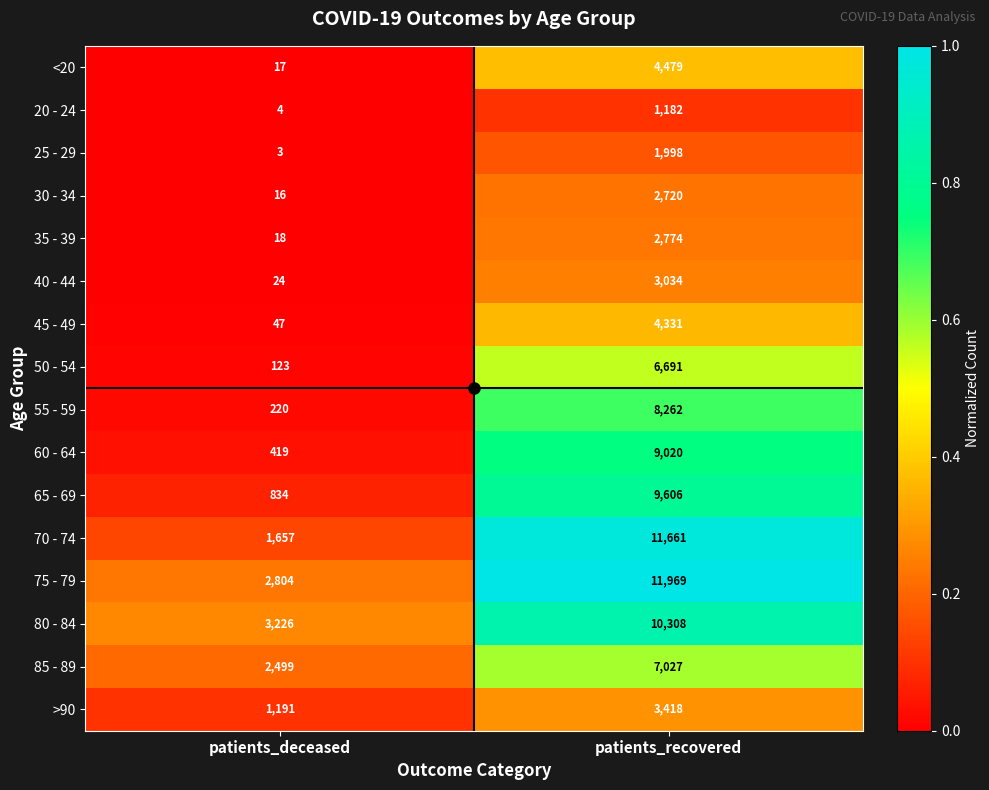

True or false: 25 - 29 has a value of 5 at patients_deceased.

False